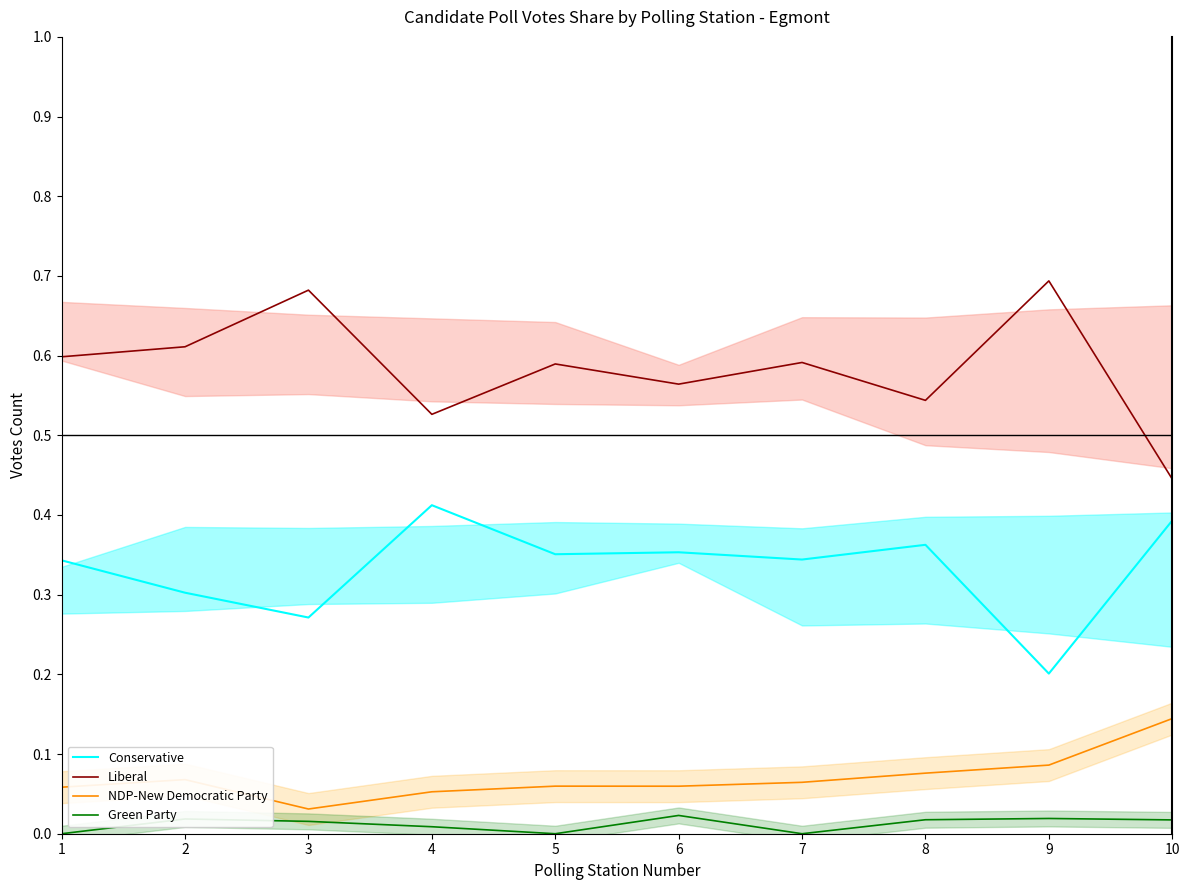

True or false: Conservative has a value of 0.4 at 3.

False